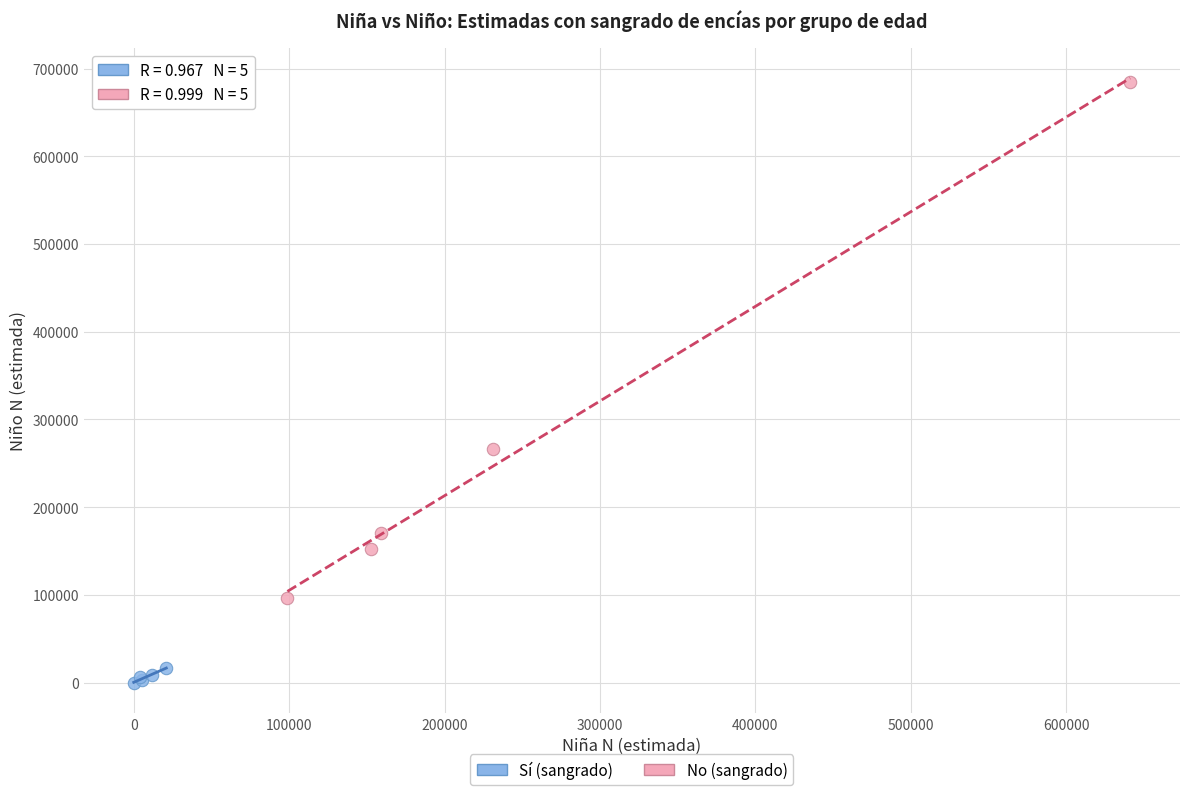

Which series contains the lowest Y value?

Sí (sangrado)